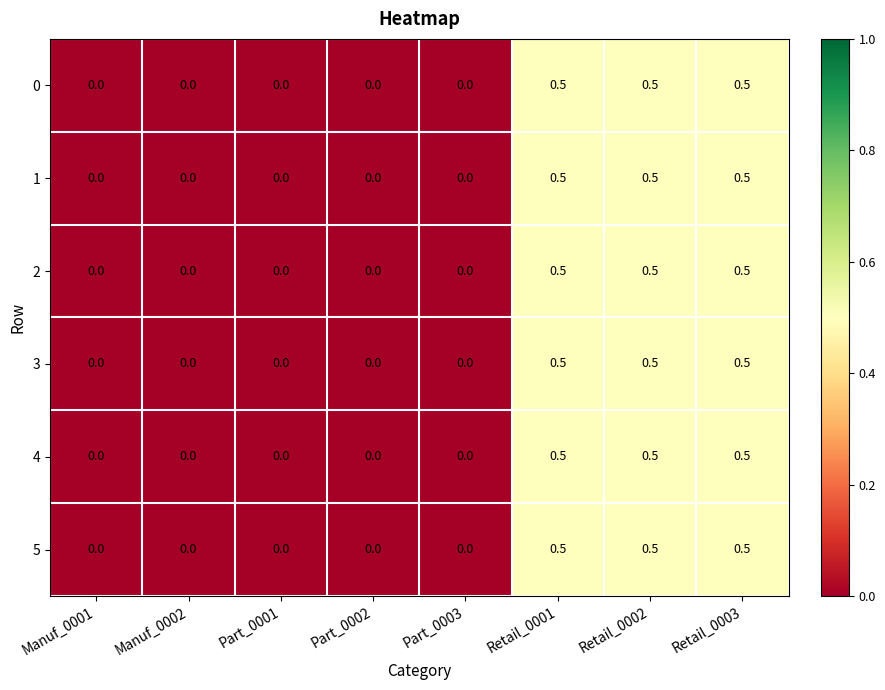

How many 0 values are between 0 and 1?

8